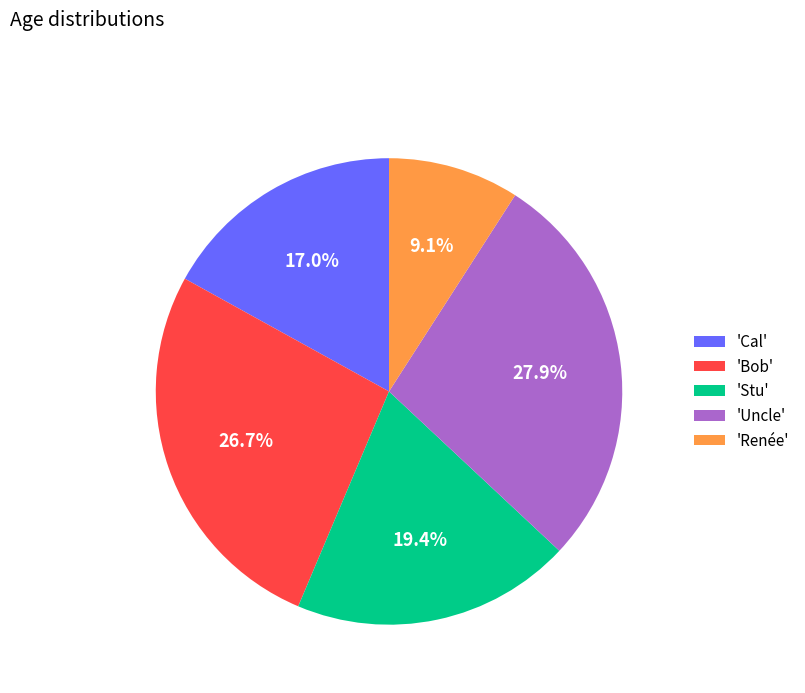

What is the smallest slice in the pie chart?

'Renée'